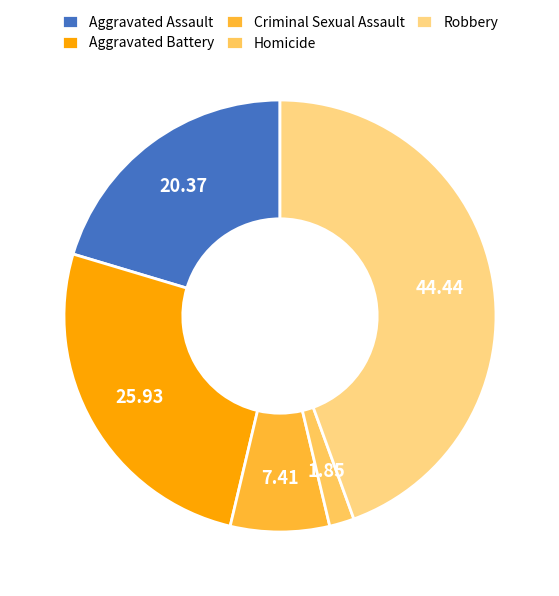

What is the ratio of the value at Criminal Sexual Assault to the value at Aggravated Battery?

0.3